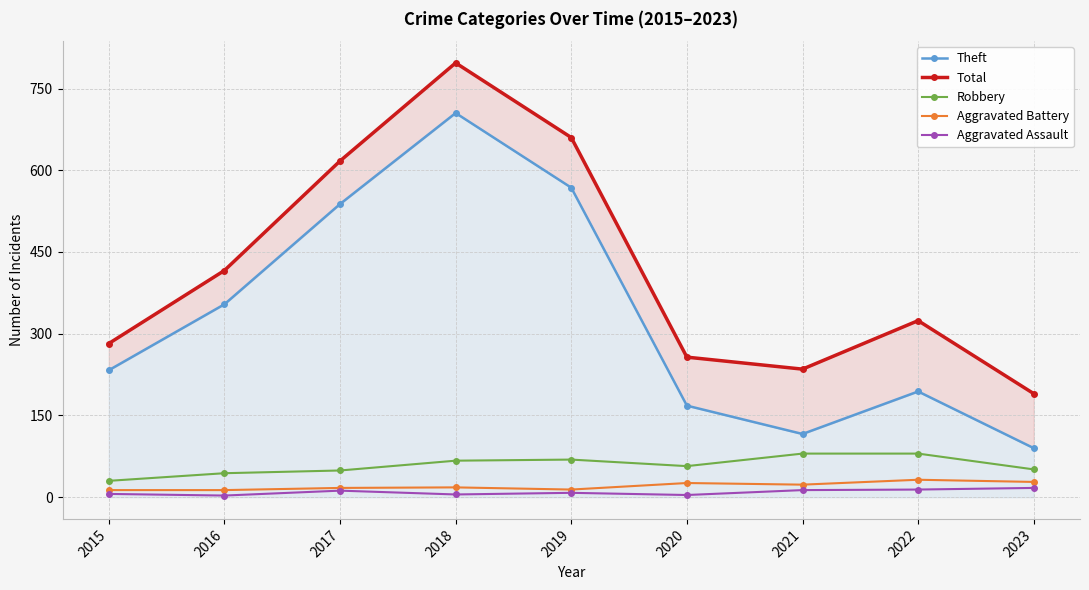

True or false: Total and Theft intersect in this chart.

False